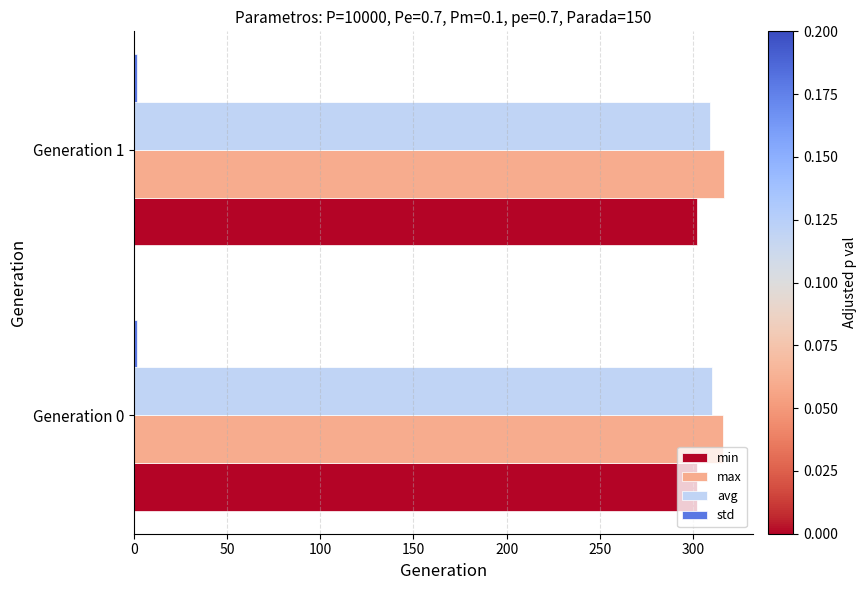

True or false: min has a value of 302.0 at Generation 0.

True